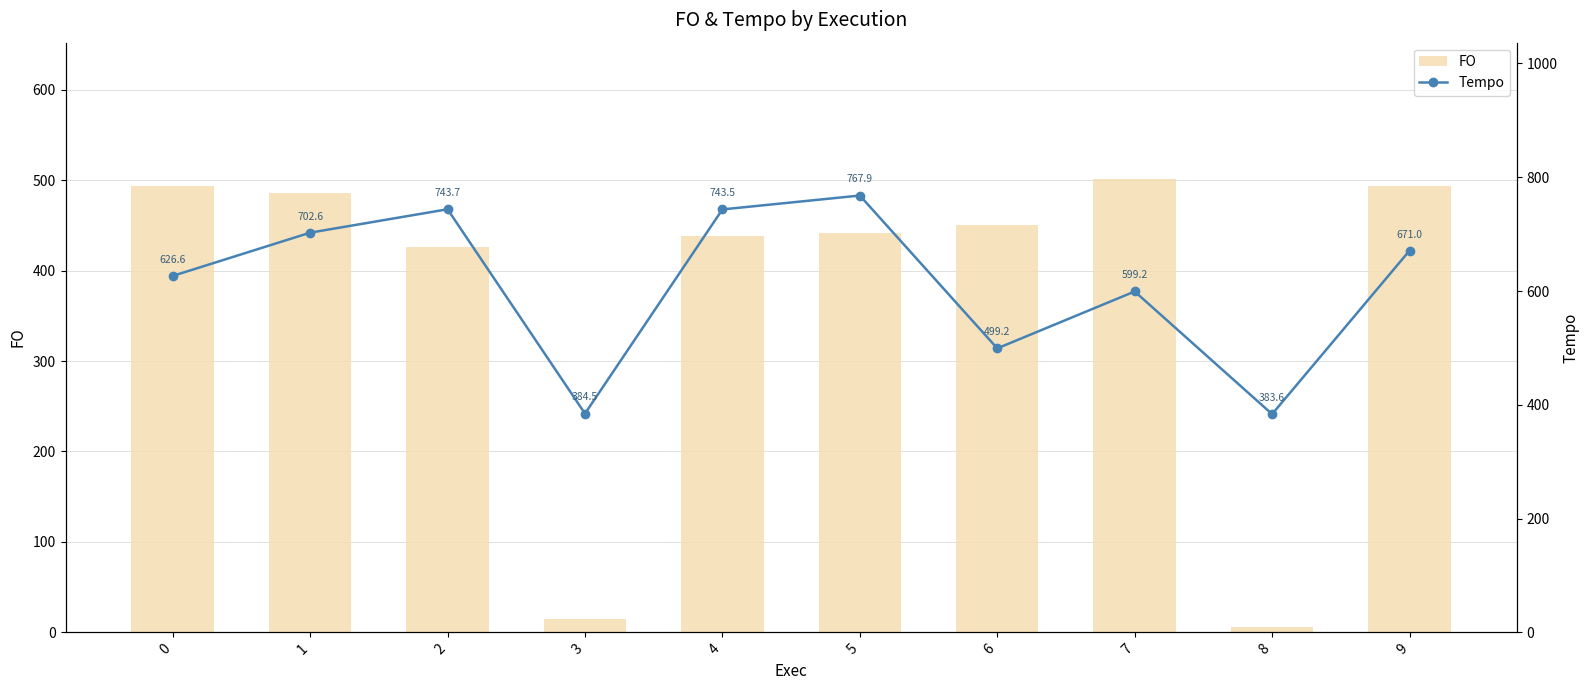

What is the spread (max minus min) of values at 1?

217.1